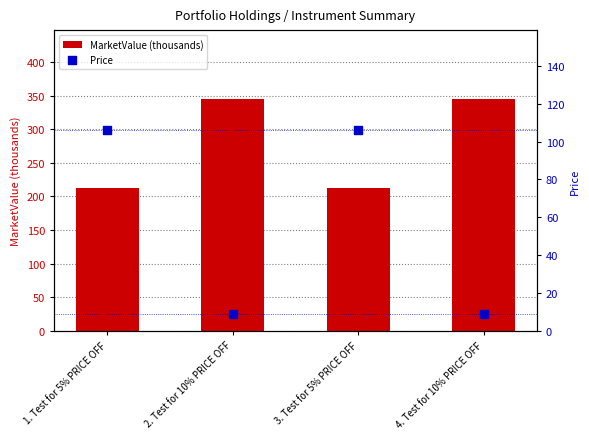

At which category is the sum across all series the highest?

2. Test for 10% PRICE OFF